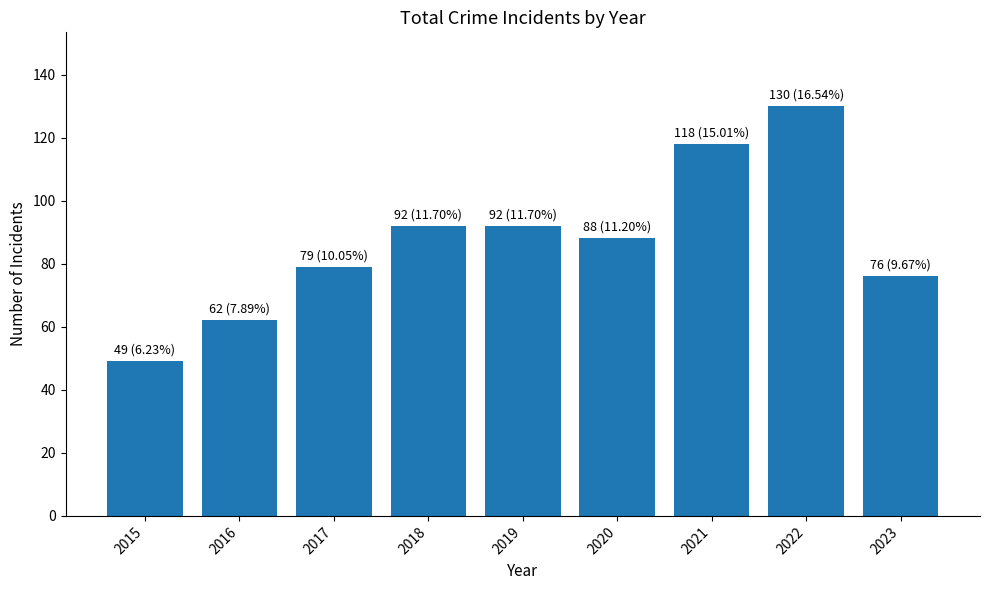

Reading left to right, transcribe all the data shown in this chart.

49	62	79	92	92	88	118	130	76